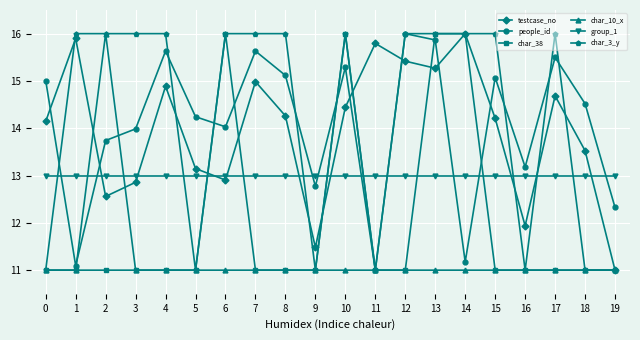

Reading left to right, list all the values displayed in this chart.

testcase_no: 14.1	15.9	12.6	12.9	14.9	13.1	12.9	15.0	14.3	11.5	14.4	15.8	15.4	15.3	16.0	14.2	11.9	14.7	13.5	11.0
people_id: 15.0	11.1	13.7	14.0	15.6	14.2	14.0	15.6	15.1	12.8	15.3	11.0	16.0	15.9	11.2	15.1	13.2	15.5	14.5	12.3
char_38: 11.0	11.0	11.0	11.0	11.0	11.0	16.0	11.0	11.0	11.0	16.0	11.0	11.0	16.0	16.0	11.0	11.0	11.0	11.0	11.0
char_10_x: 11.0	11.0	16.0	11.0	11.0	11.0	11.0	11.0	11.0	11.0	11.0	11.0	11.0	11.0	11.0	11.0	11.0	11.0	11.0	11.0
group_1: 13.0	13.0	13.0	13.0	13.0	13.0	13.0	13.0	13.0	13.0	13.0	13.0	13.0	13.0	13.0	13.0	13.0	13.0	13.0	13.0
char_3_y: 11.0	16.0	16.0	16.0	16.0	11.0	16.0	16.0	16.0	11.0	16.0	11.0	16.0	16.0	16.0	16.0	11.0	16.0	11.0	11.0